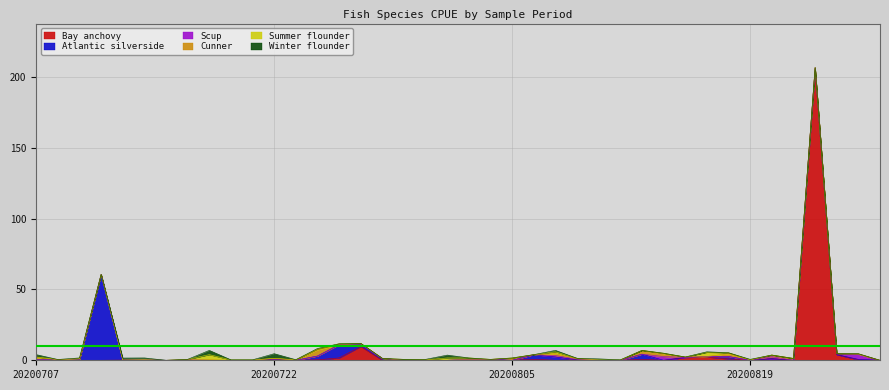

At which label does Cunner reach its minimum?

20200707